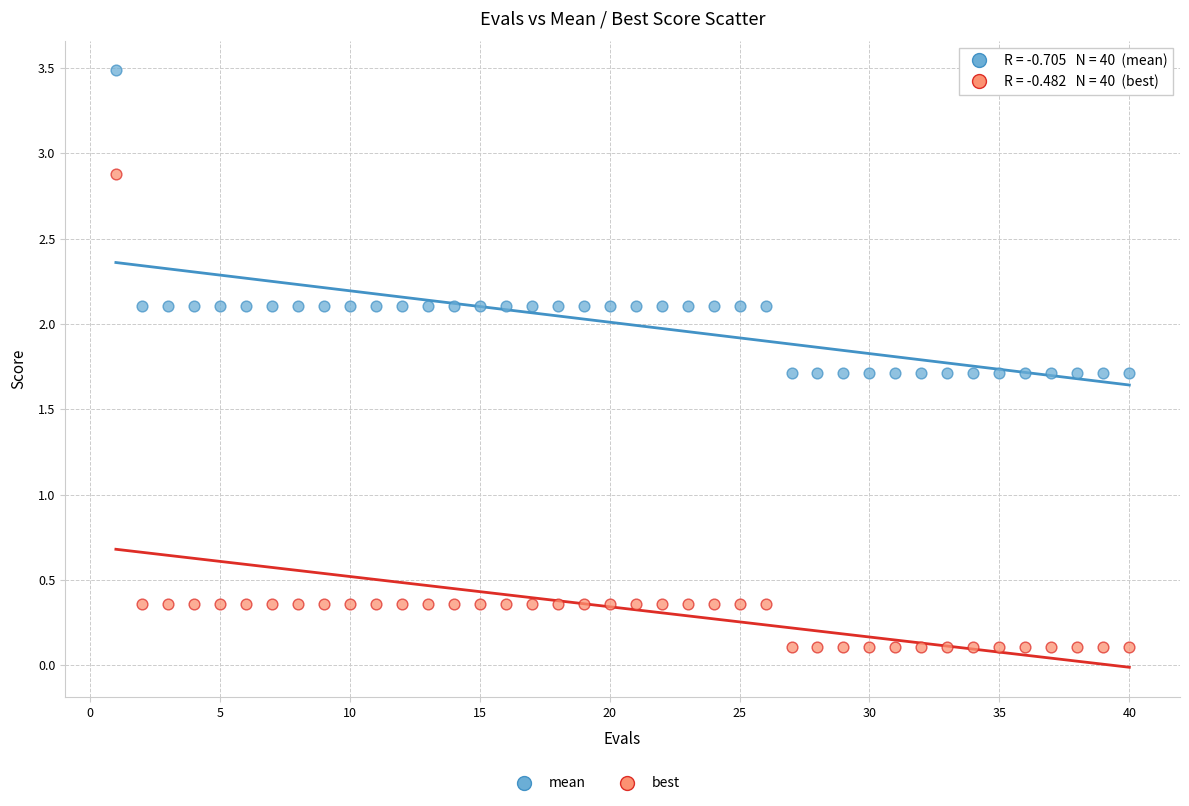

Which series has the largest Y range (max minus min)?

best